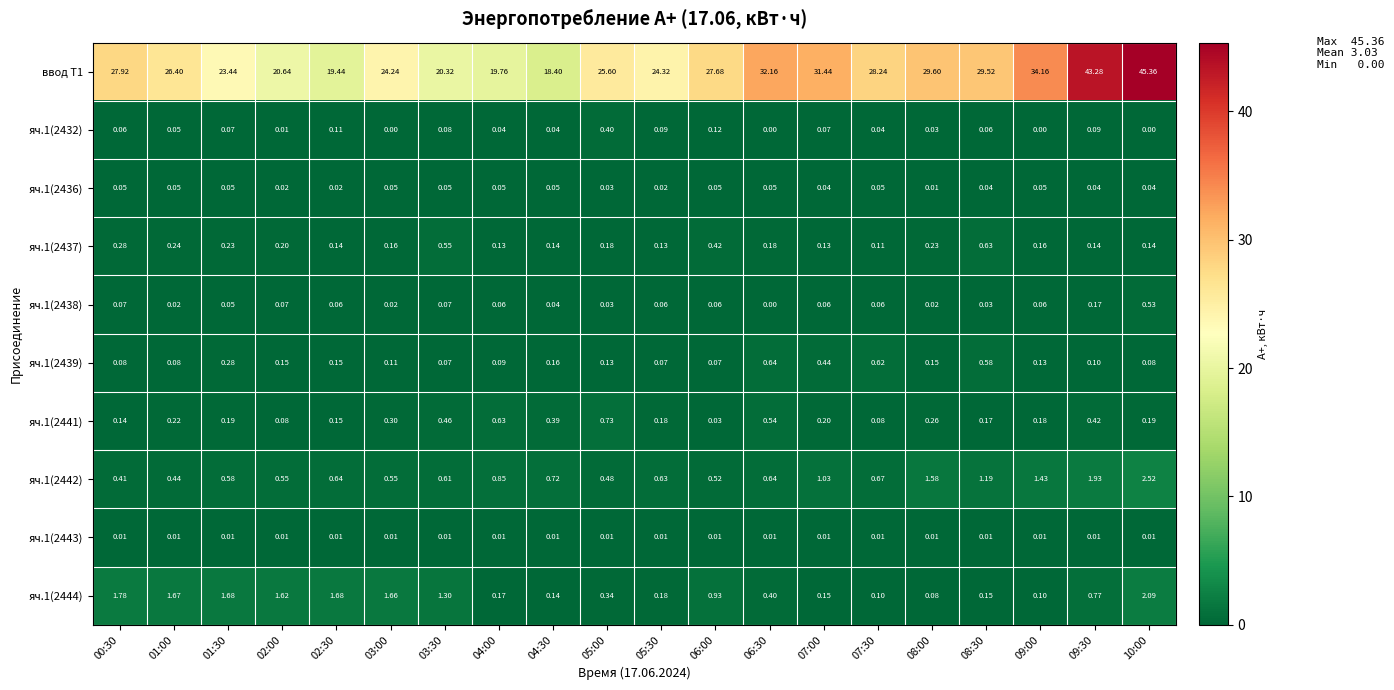

Is the value of яч.1(2437) at 02:30 greater than the value of яч.1(2432) at 08:00?

Yes